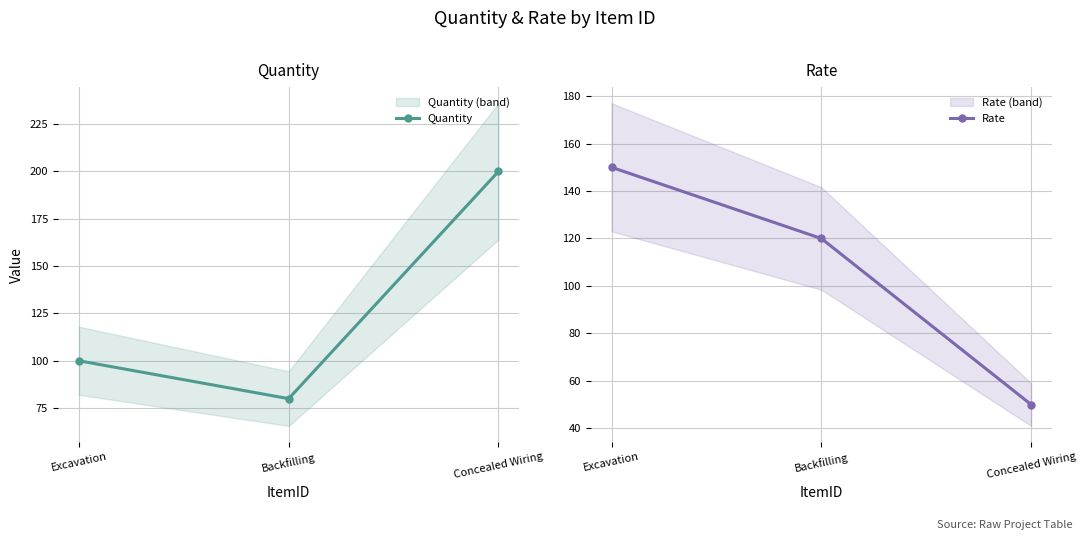

What is the value of the Rate point at the 2nd from the left?

120